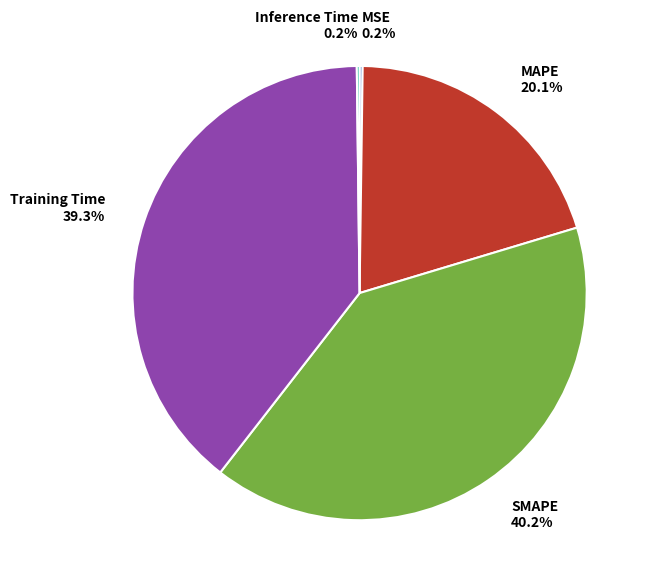

Which slice is the largest?

SMAPE